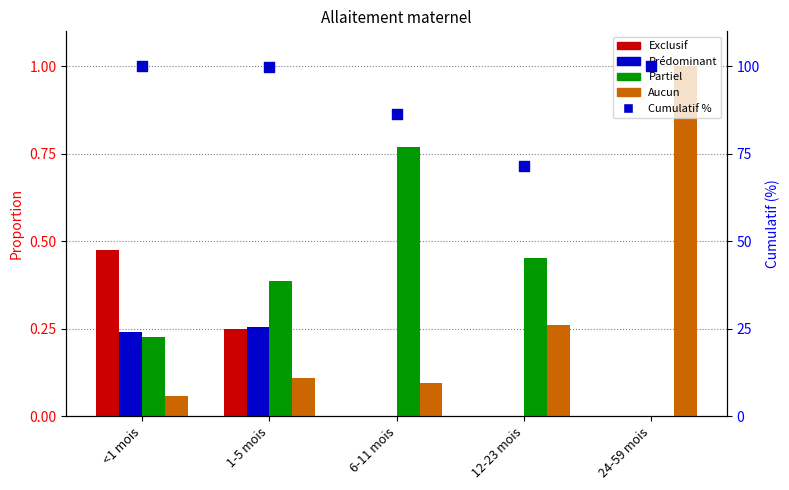

At which category is the sum across all series the highest?

<1 mois